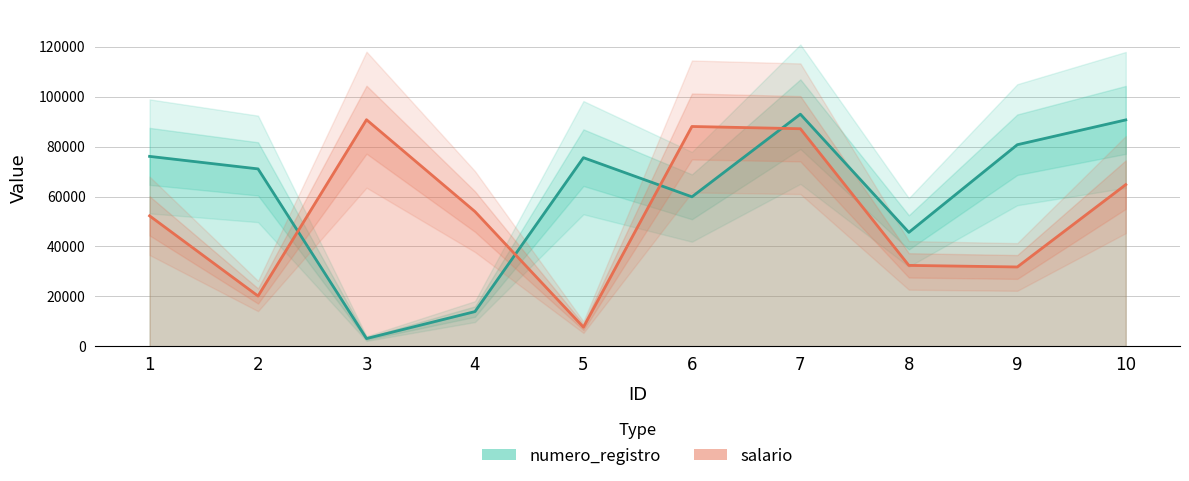

Which series changed the most between 2 and 8?

numero_registro